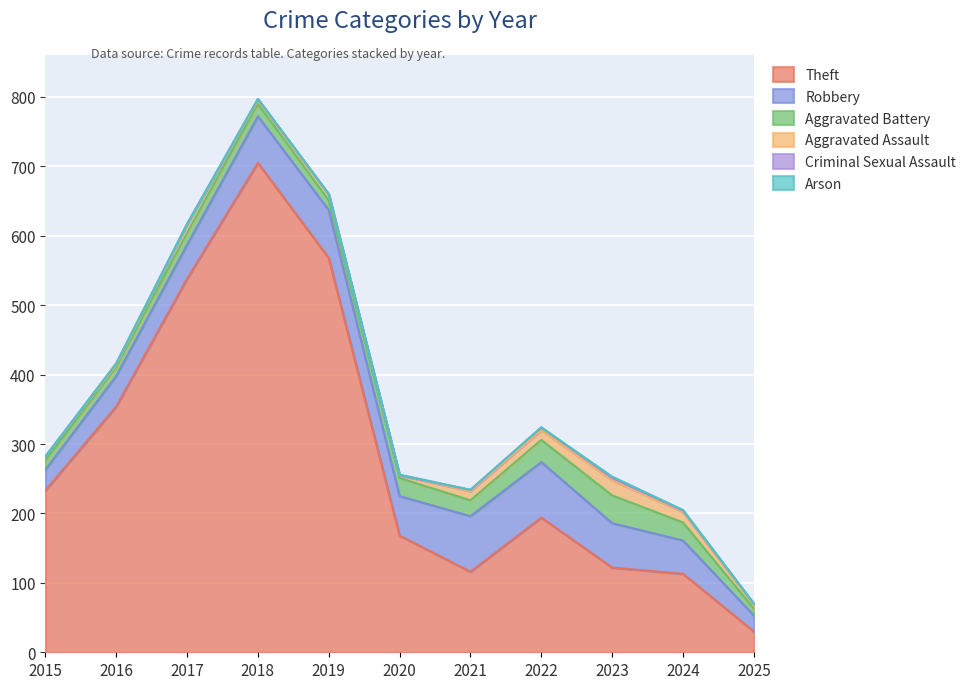

What is the sum of all Robbery values?

611